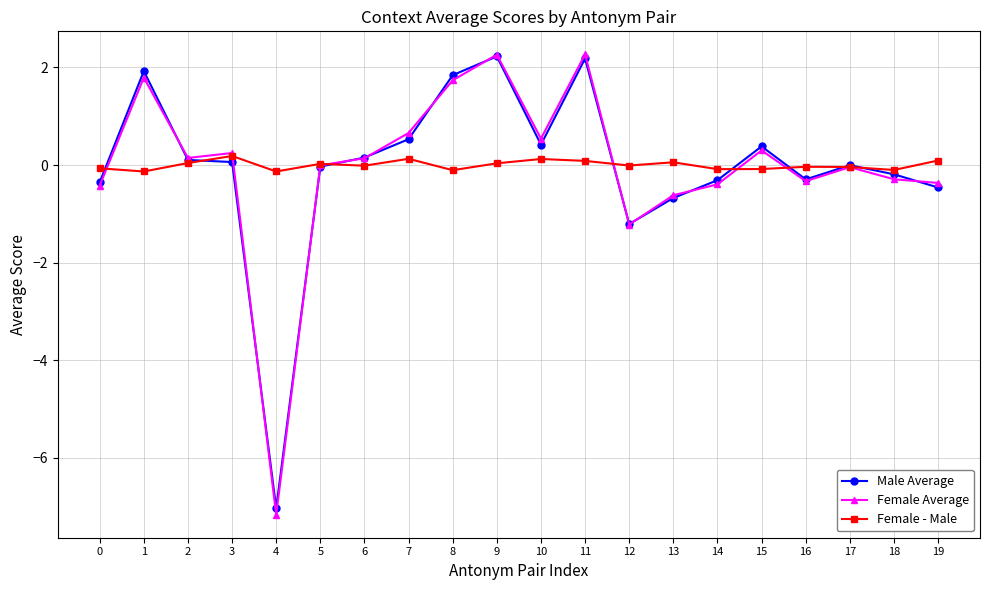

What is the lowest value of the Female Average series?

-7.2